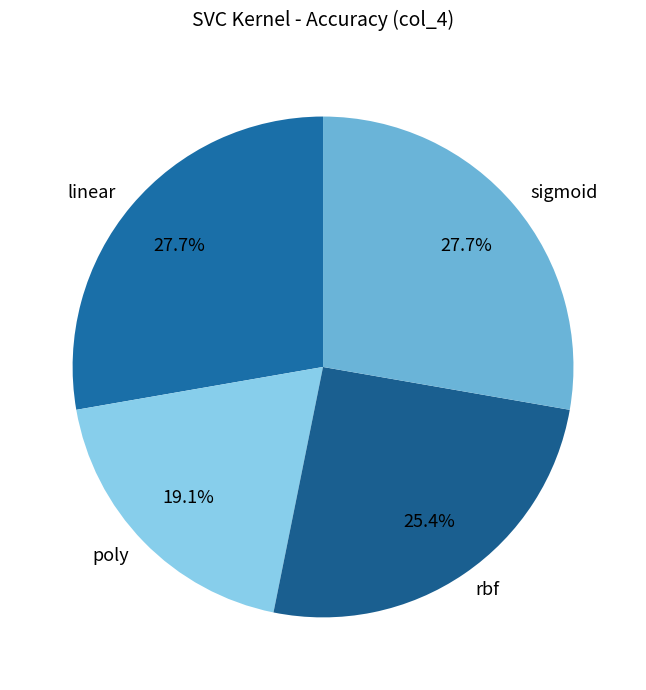

The rbf slice represents 25% of the pie. True or false?

True